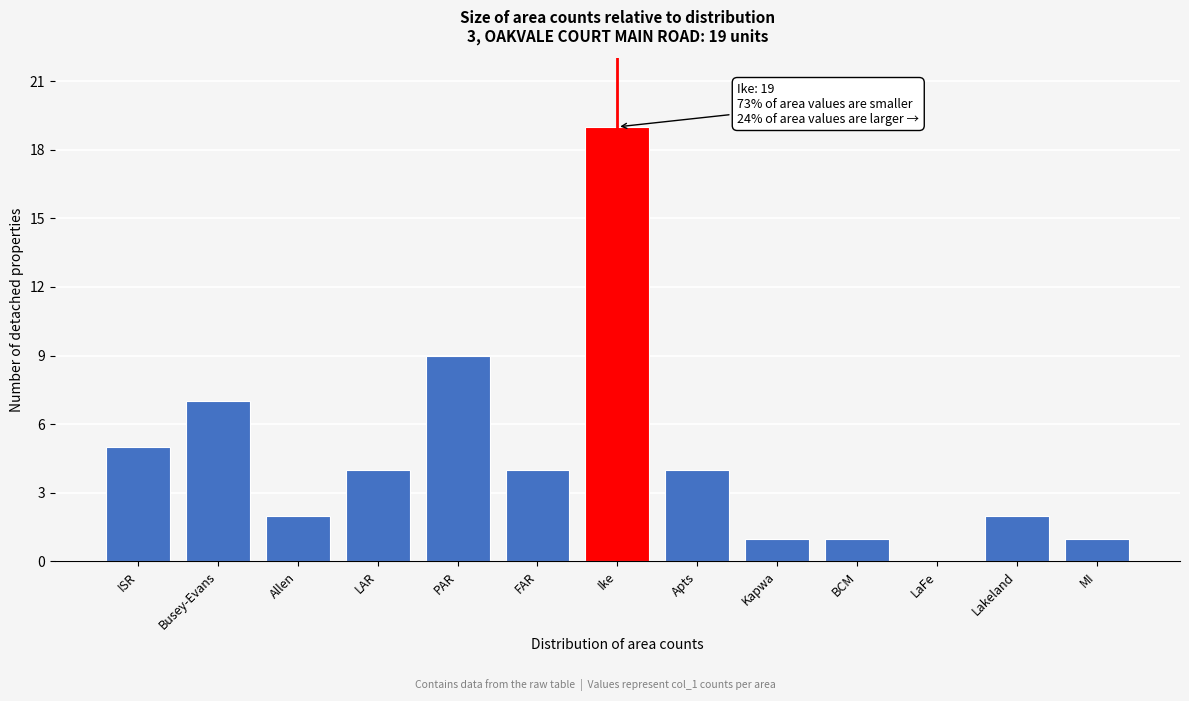

Reading left to right, extract all data points from this chart.

ISR=5	Busey-Evans=7	Allen=2	LAR=4	PAR=9	FAR=4	Ike=19	Apts=4	Kapwa=1	BCM=1	LaFe=0	Lakeland=2	MI=1